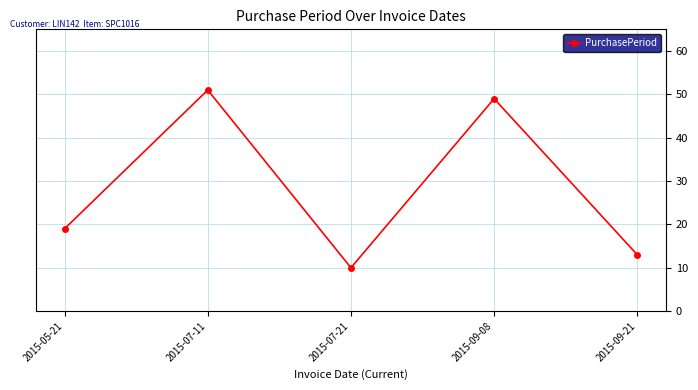

How many data points are less than 19?

2